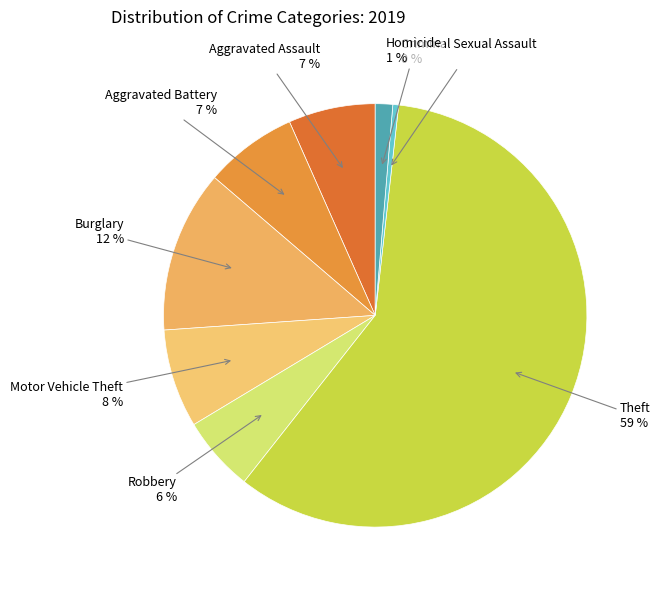

True or false: Aggravated Assault accounts for 7% of the total.

True